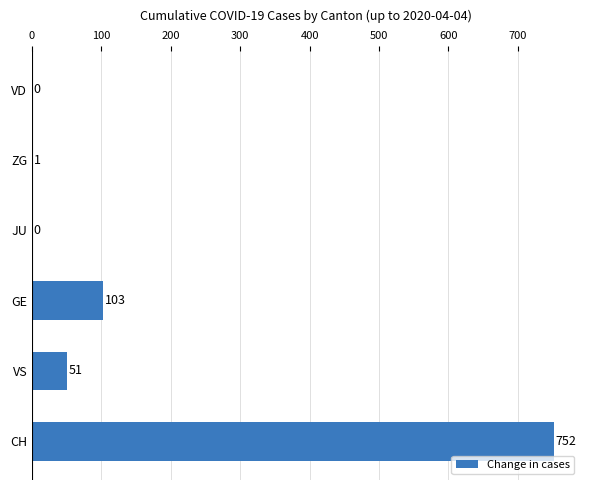

How many series are shown in this chart?

1